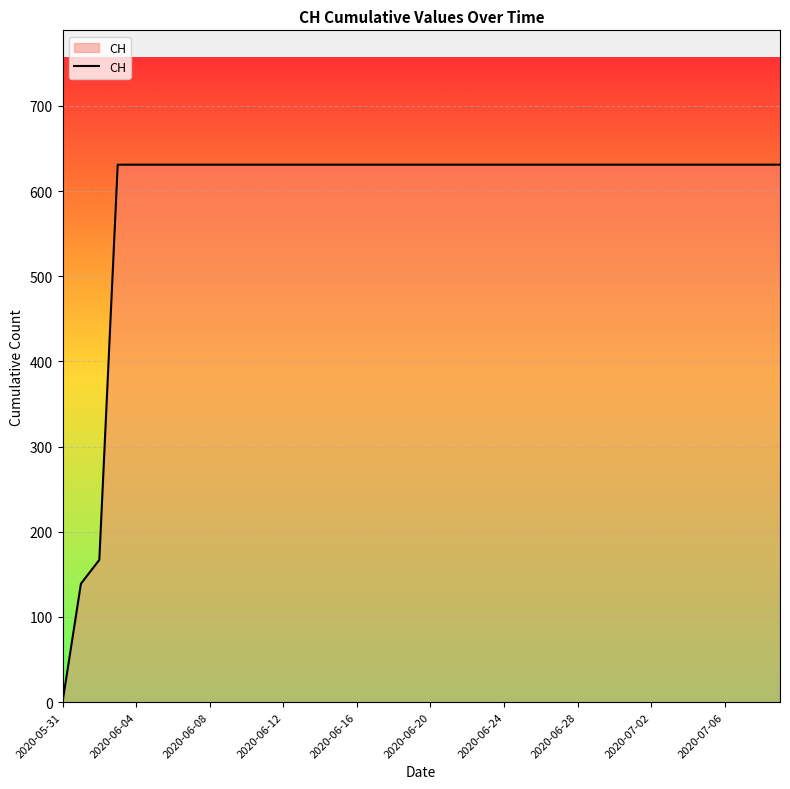

What is the sum of all values?

23653